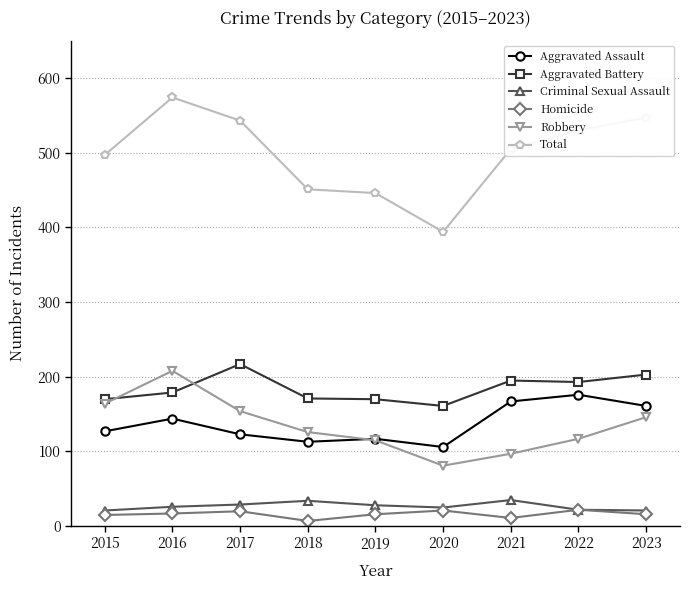

What is the value of the Total point at the 5th from the left?

446